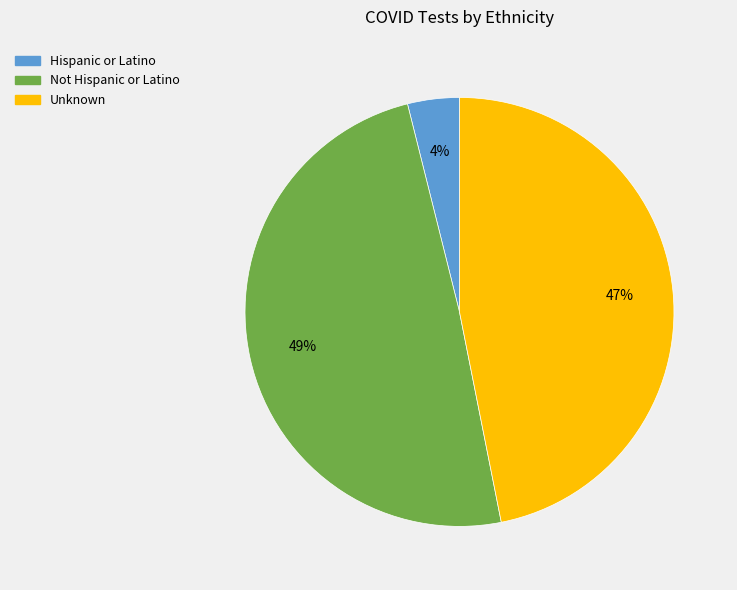

What percentage is the Not Hispanic or Latino slice, to the nearest percent?

49%